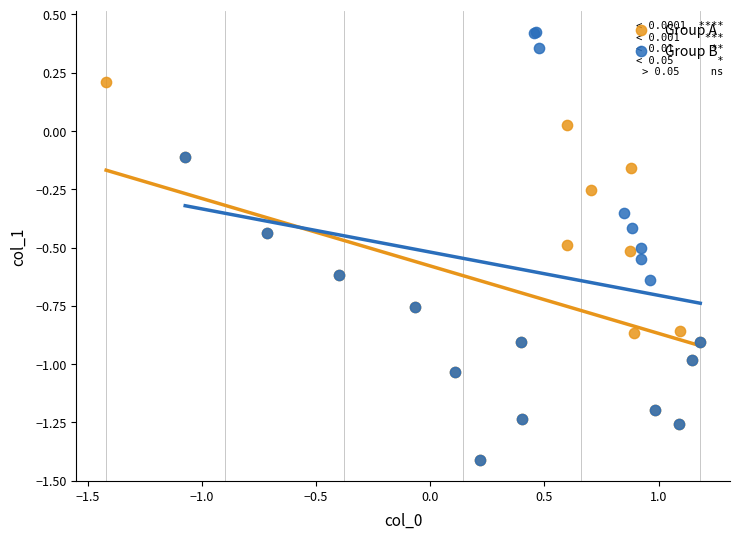

What are all the series names shown in the legend?

Group A, Group B